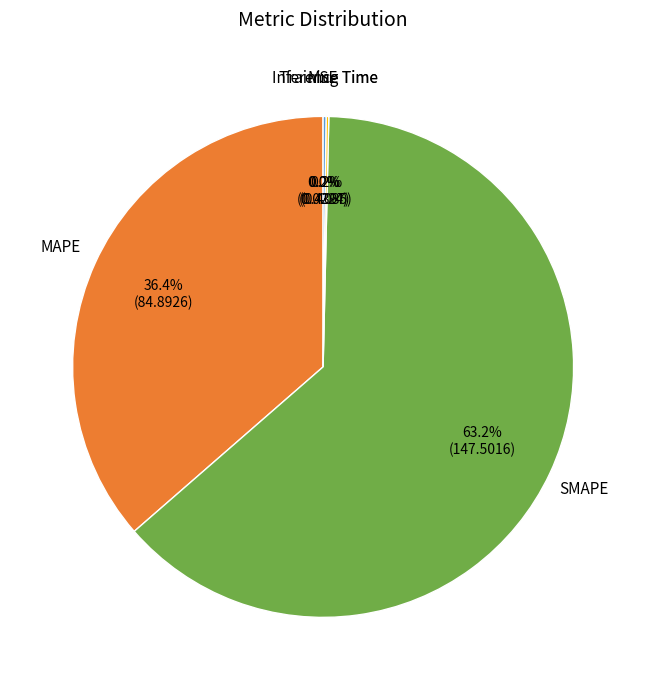

Does any single category account for the majority?

Yes